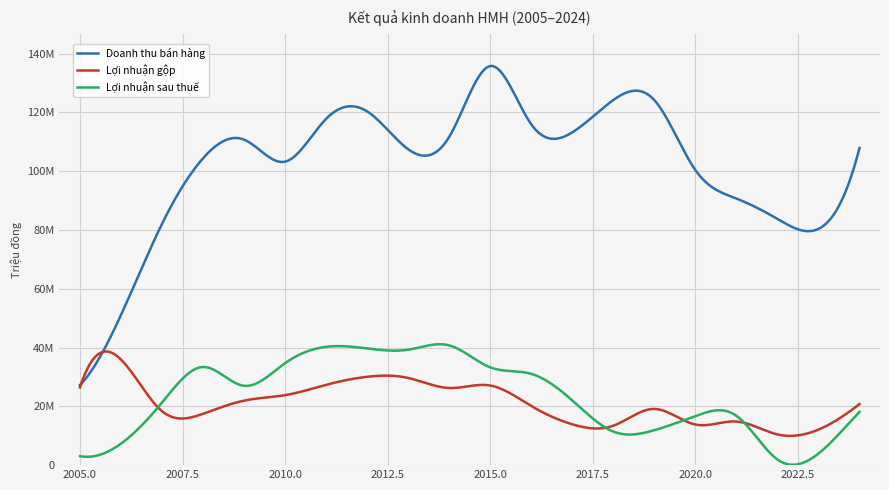

Does the chart display data point markers on the line(s)?

No